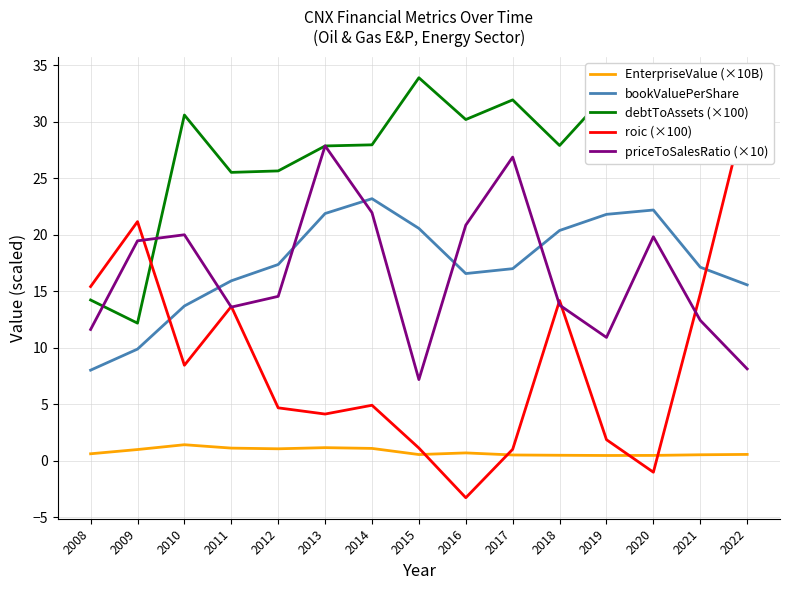

Reading left to right, extract all data points from this chart.

EnterpriseValue (×10B): 0.6	1.0	1.4	1.1	1.1	1.2	1.1	0.5	0.7	0.5	0.5	0.5	0.5	0.5	0.6
bookValuePerShare: 8.0	9.9	13.7	15.9	17.4	21.9	23.2	20.6	16.6	17.0	20.4	21.8	22.2	17.1	15.6
debtToAssets (×100): 14.2	12.2	30.6	25.5	25.7	27.9	28.0	33.9	30.2	31.9	27.9	32.5	31.6	28.1	28.0
roic (×100): 15.4	21.2	8.5	13.7	4.7	4.1	4.9	1.1	-3.3	1.0	14.2	1.9	-1.0	14.8	31.5
priceToSalesRatio (×10): 11.6	19.5	20.0	13.6	14.6	27.9	22.0	7.2	20.9	26.9	13.8	10.9	19.8	12.4	8.1